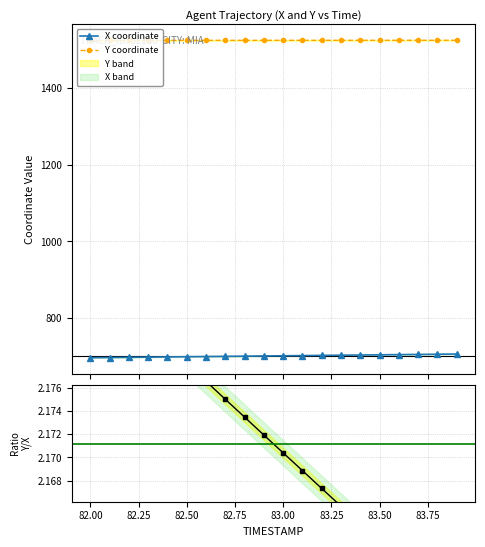

Which series has the widest spread of values?

X coordinate